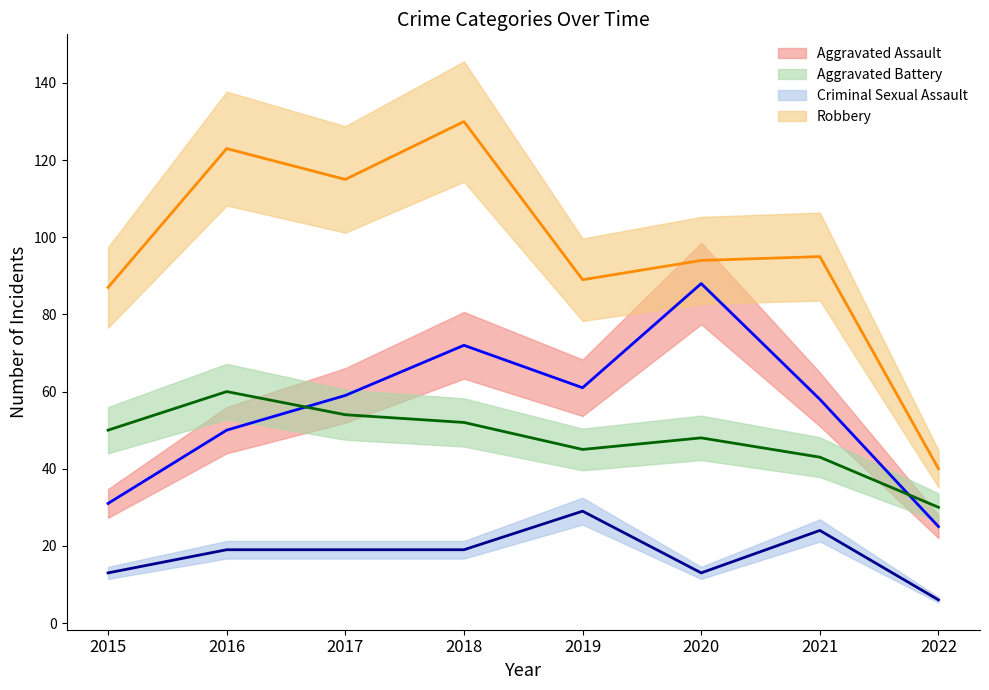

Is the value of Aggravated Assault at 2020 greater than the value of Aggravated Battery at 2015?

Yes